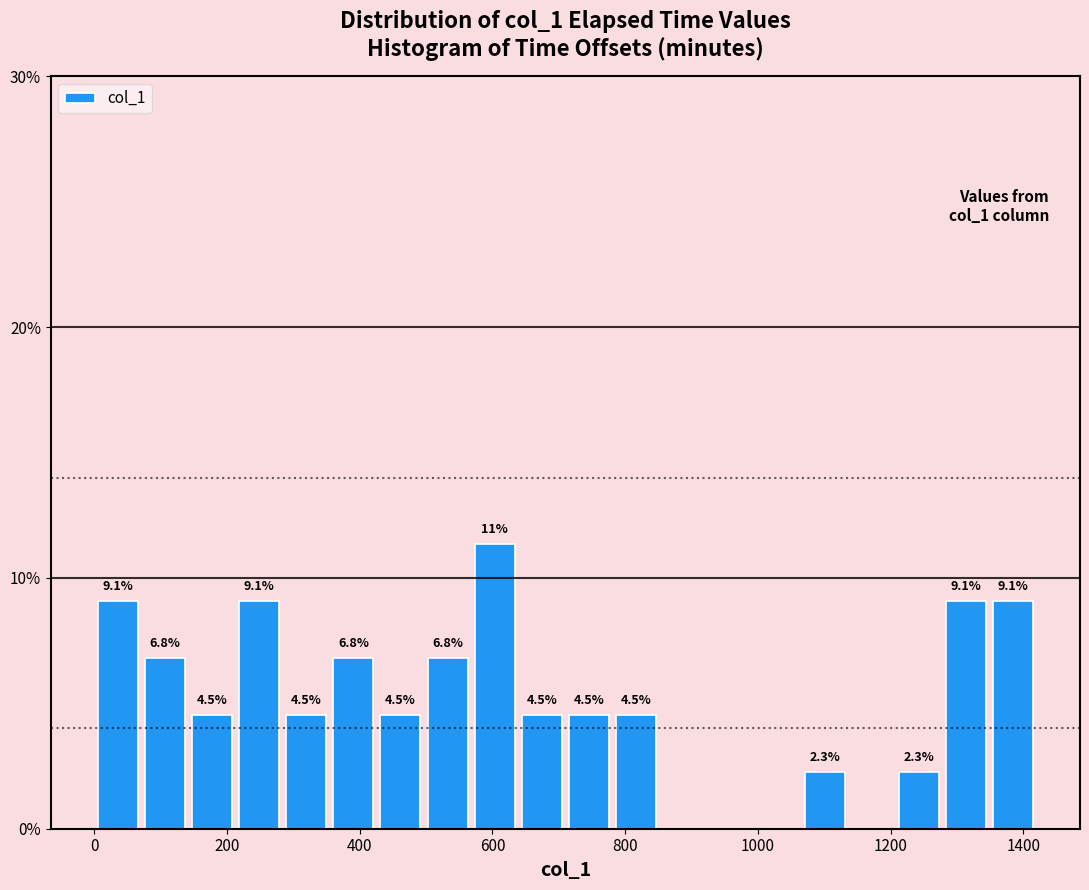

Read against the x-axis, roughly where is the centre of the tallest bar?

600